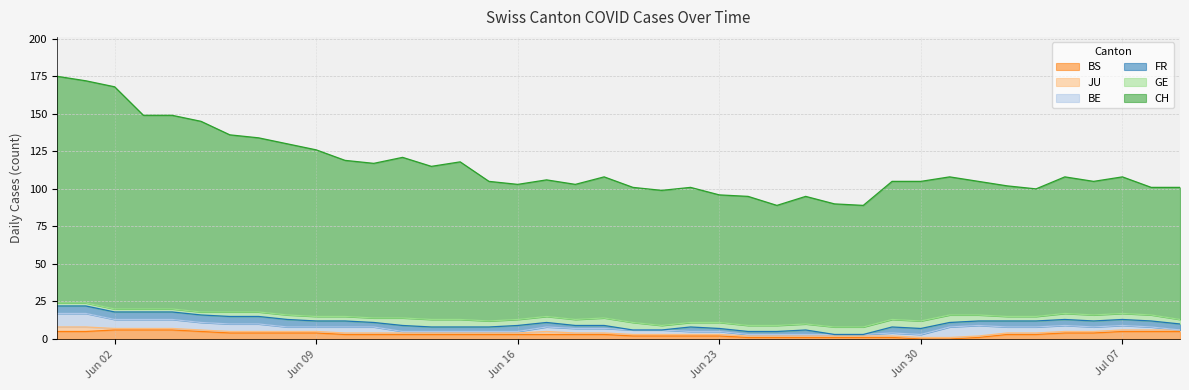

Which series has the largest total across all categories?

CH